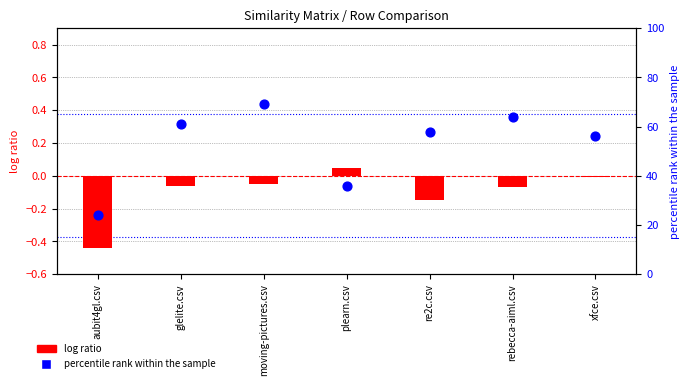

At how many categories does at least one series exceed 6?

7